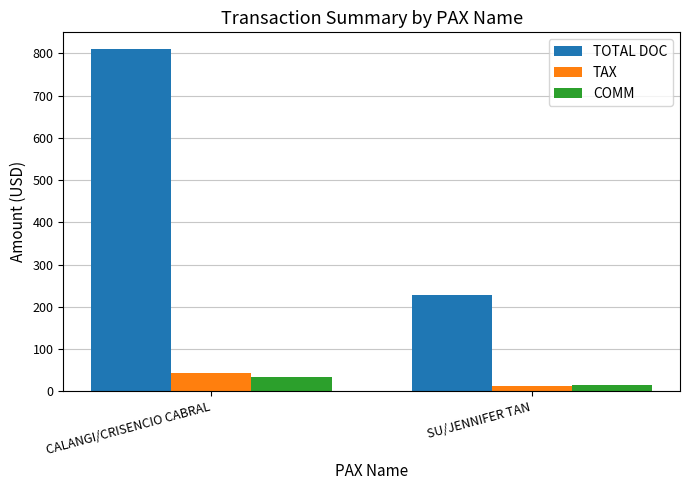

Reading left to right, transcribe all the data shown in this chart.

TOTAL DOC: CALANGI/CRISENCIO CABRAL=809.0	SU/JENNIFER TAN=229.0
TAX: CALANGI/CRISENCIO CABRAL=44.3	SU/JENNIFER TAN=13.9
COMM: CALANGI/CRISENCIO CABRAL=35.0	SU/JENNIFER TAN=15.0